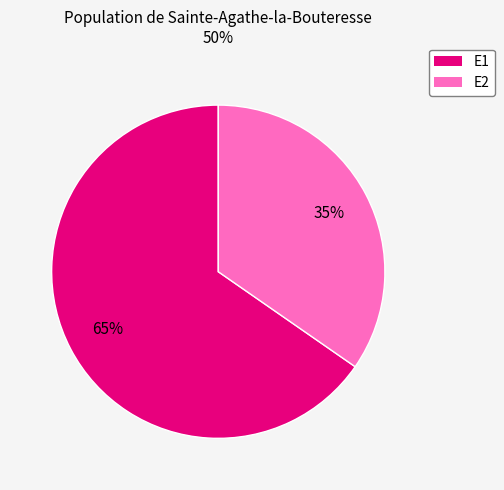

Between E1 and E2, which is larger?

E1